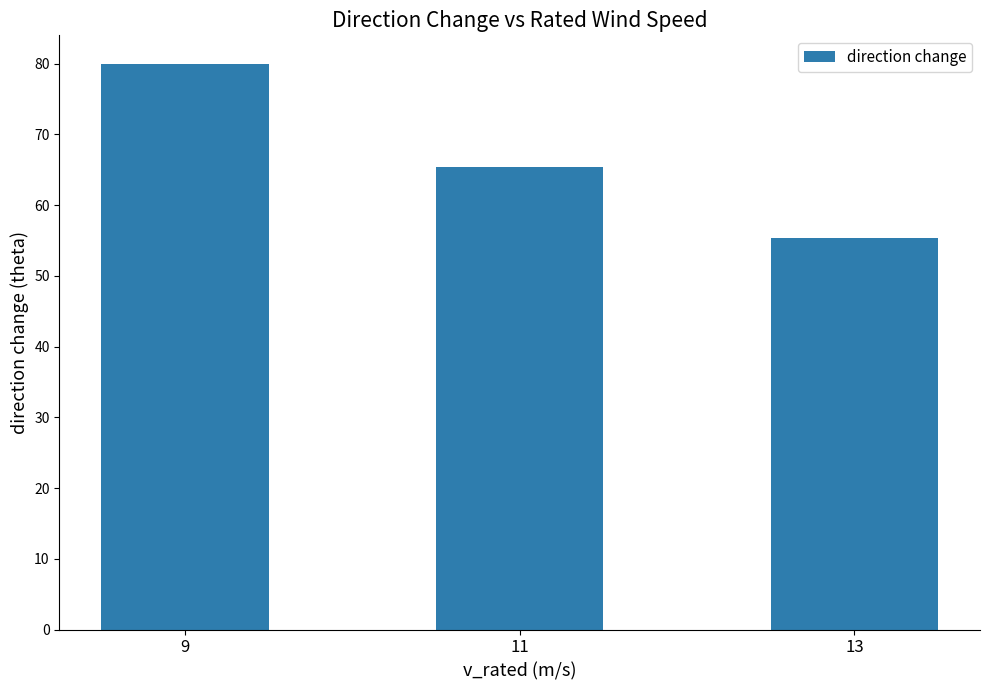

Where does the data first go above 65?

9